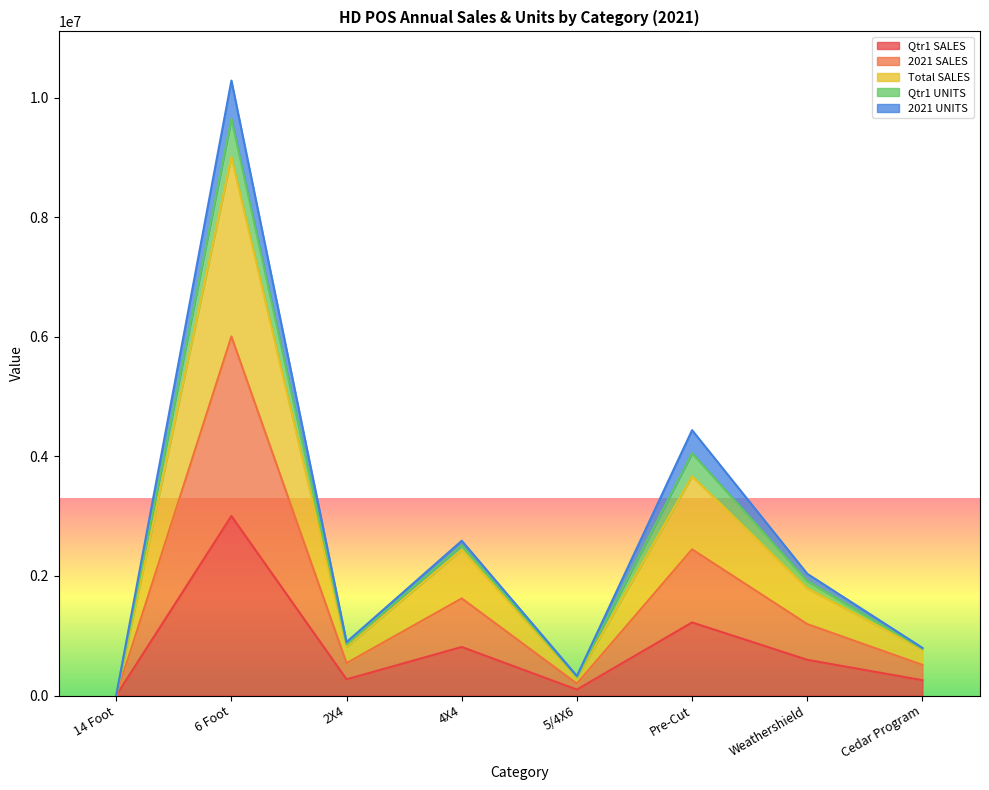

What is the difference between the second highest and second lowest values in the Total SALES series?

3369756